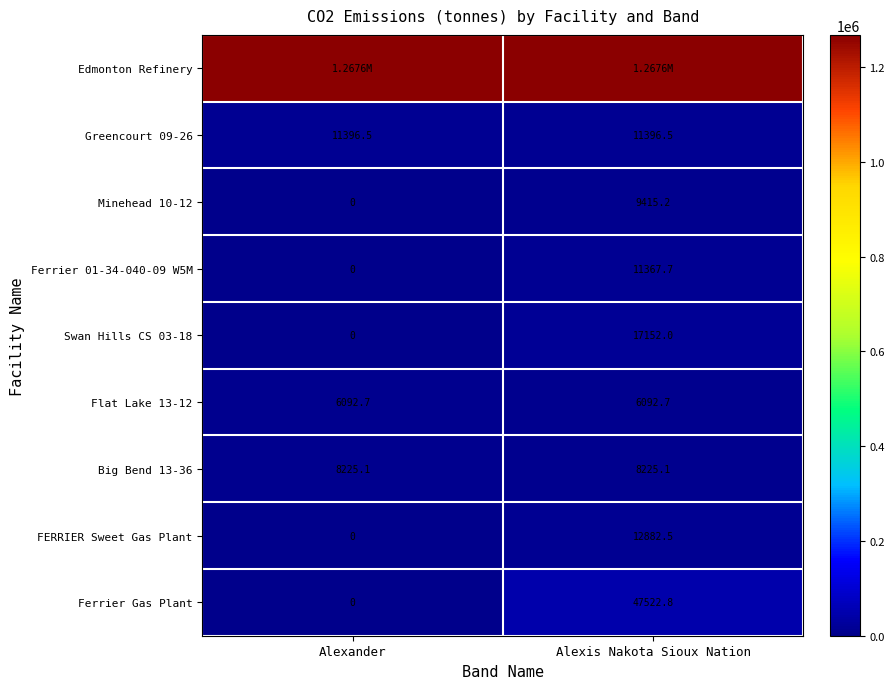

Read the Big Bend 13-36 value at Alexander.

8225.1